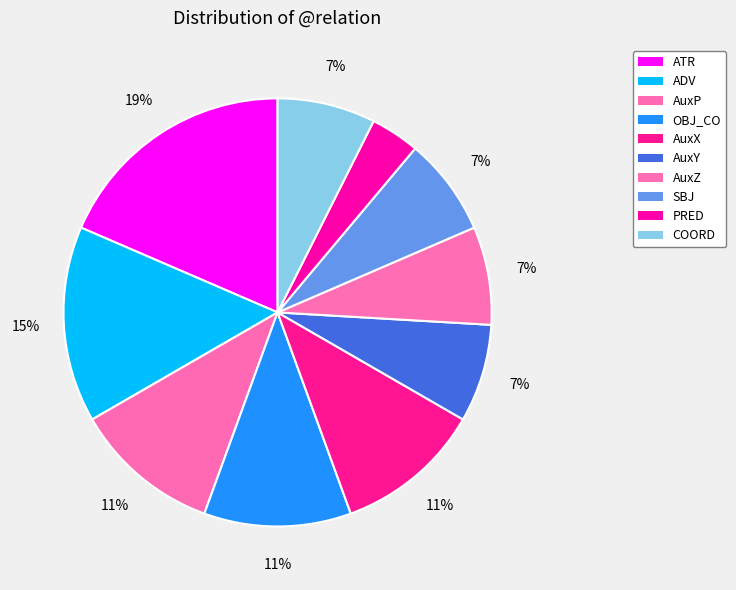

What percentage is the ATR slice, to the nearest percent?

19%